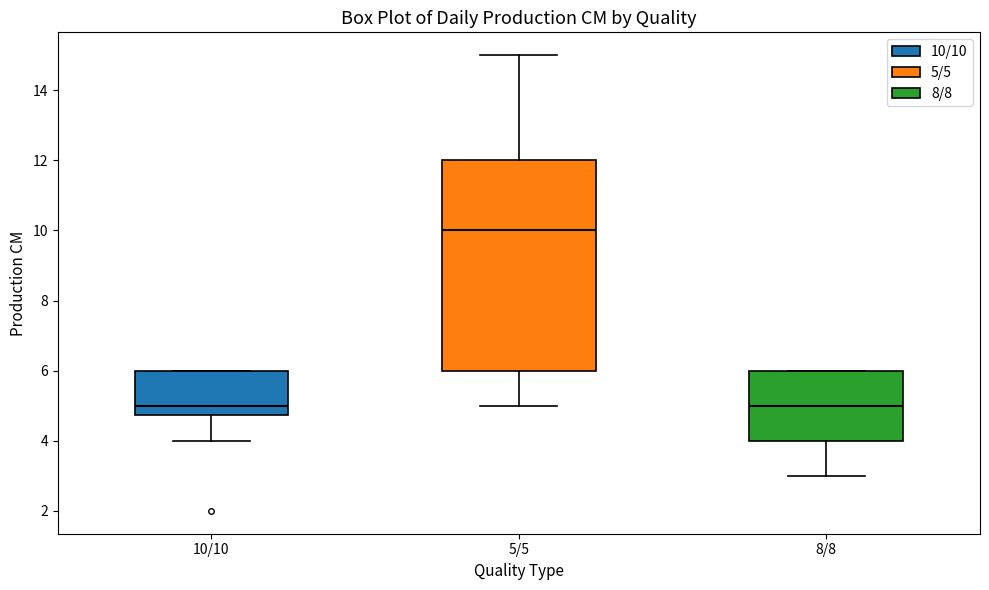

Reading left to right, read every box against the y-axis: the position of its median line, the range the box covers, and the ends of its whiskers. The values are not printed on the chart, so give them approximately, as read against the axis.

10/10: median 5.0, box 4.8 to 6.0, whiskers 4.0 to 6.0
5/5: median 10.0, box 6.0 to 12.0, whiskers 5.0 to 15.0
8/8: median 5.0, box 4.0 to 6.0, whiskers 3.0 to 6.0